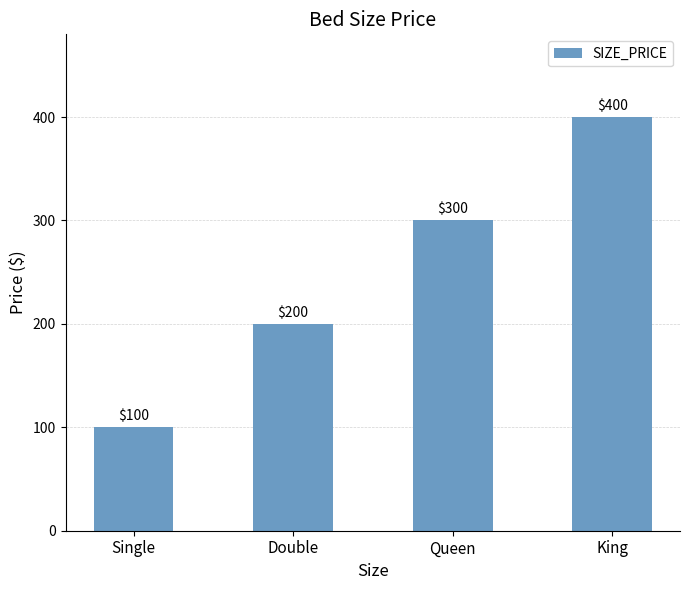

Which category has the lowest value across all series?

Single